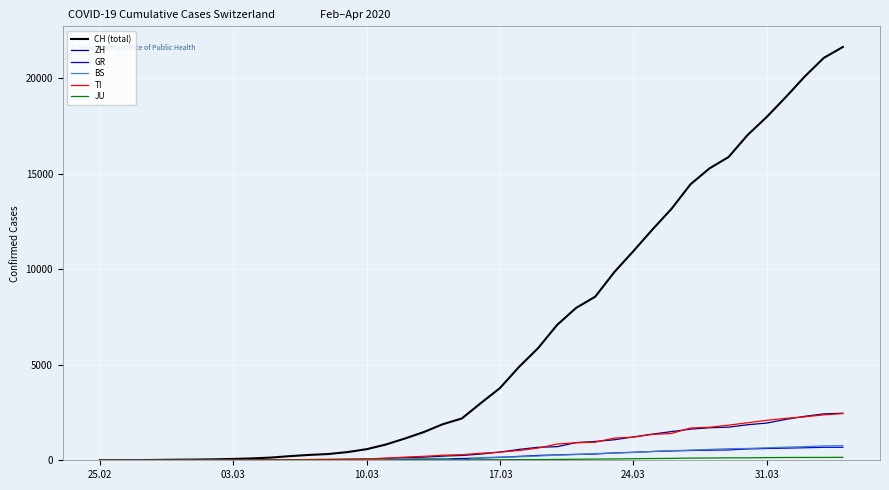

Which series has the widest spread of values?

CH (total)